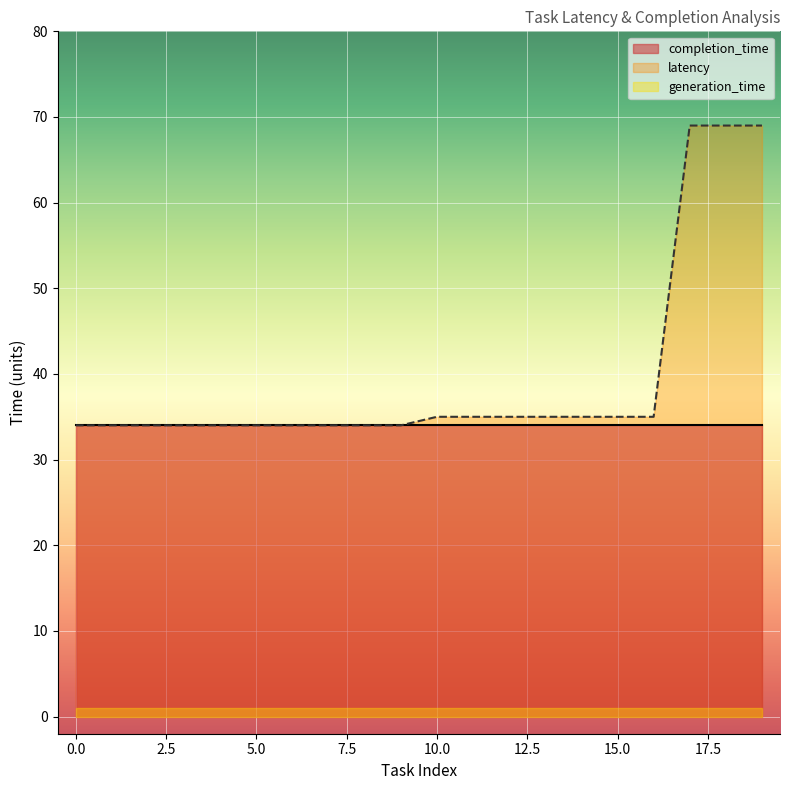

What is the maximum value shown in the chart?

69